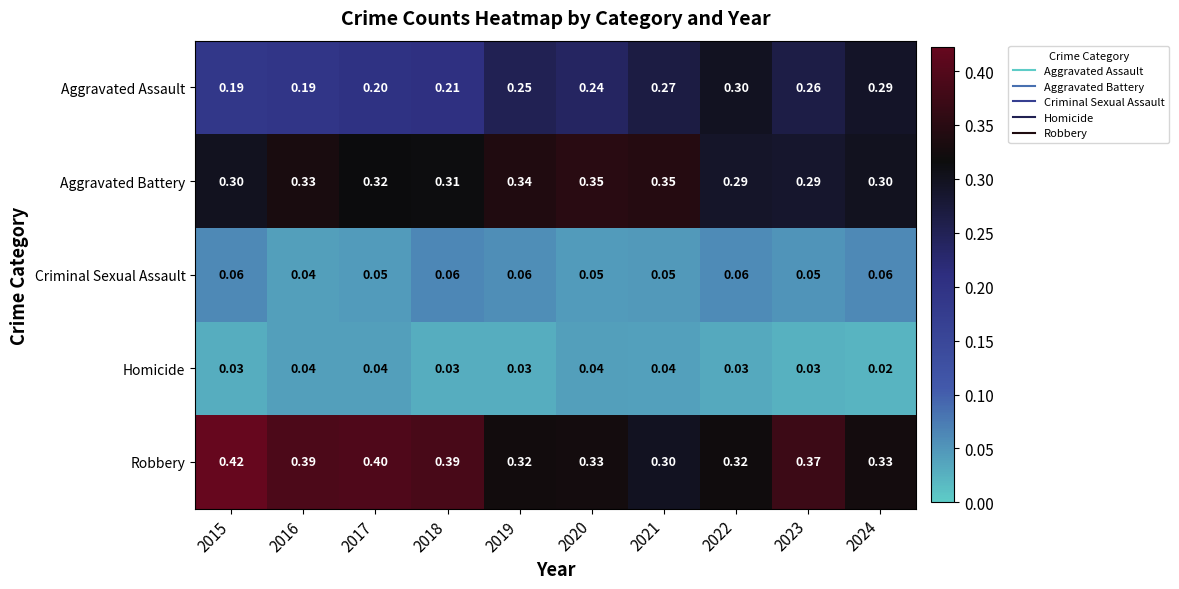

Is the value of Aggravated Assault at 2018 greater than the value of Criminal Sexual Assault at 2019?

Yes